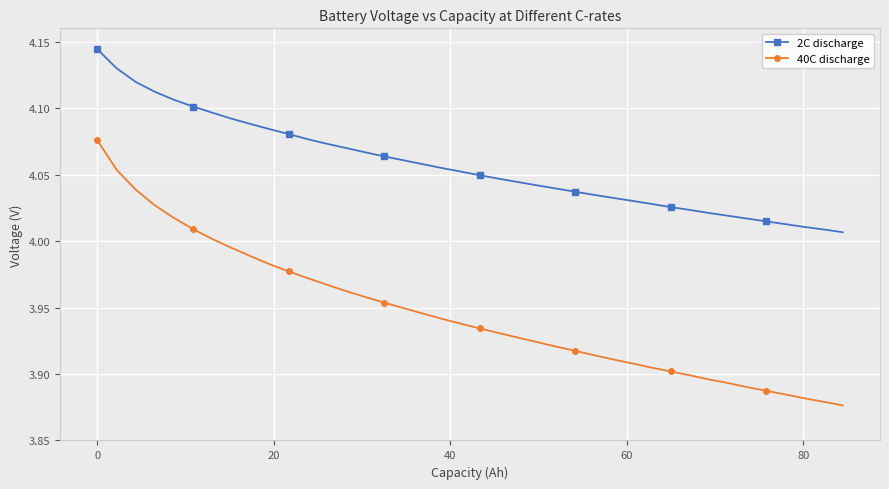

True or false: 2C discharge has more than 0 interior local peaks.

False